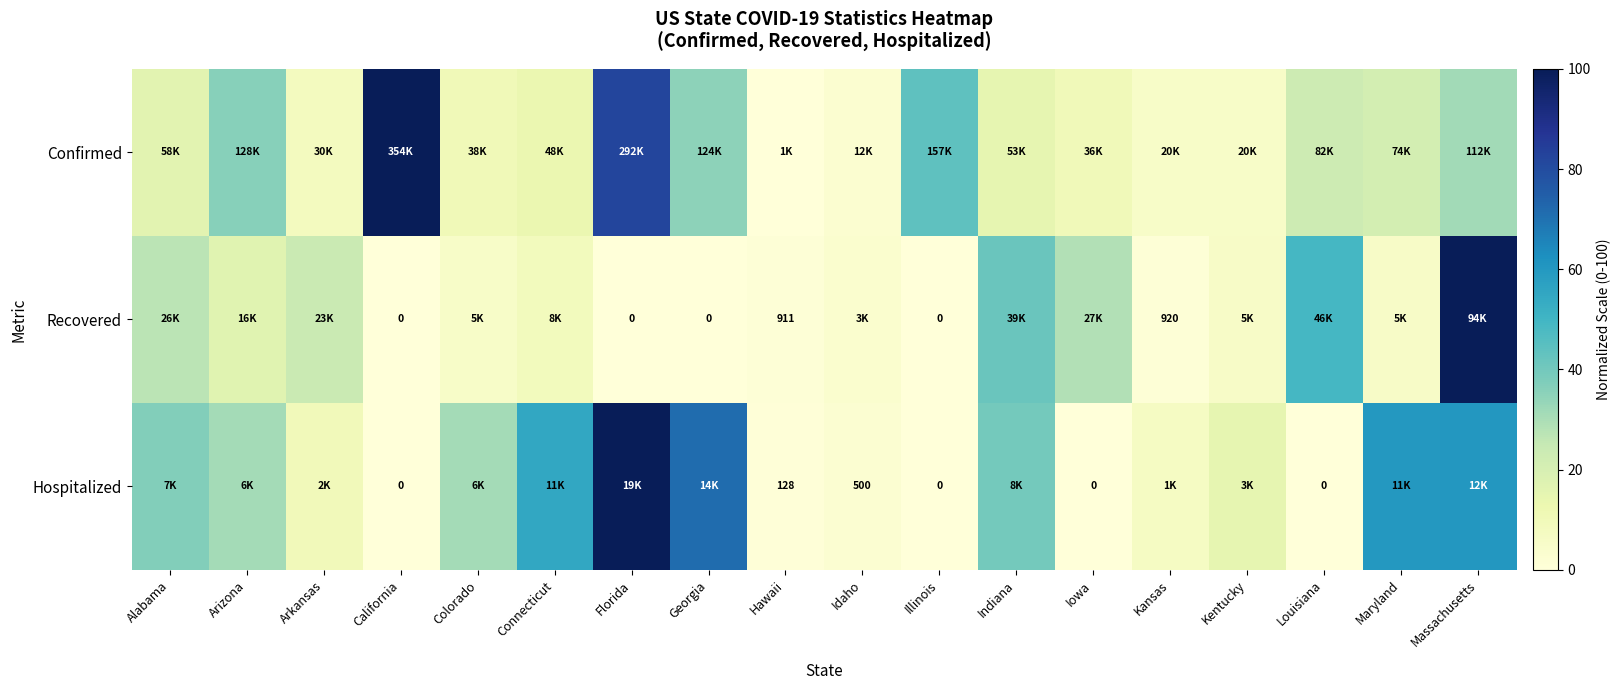

Is the value of Recovered at Kansas greater than the value of Hospitalized at Louisiana?

Yes